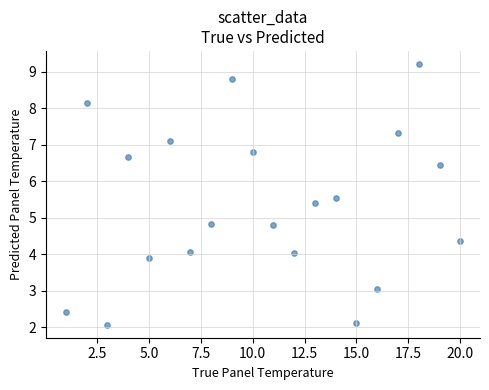

What is the range of X values (max minus min)?

19.0